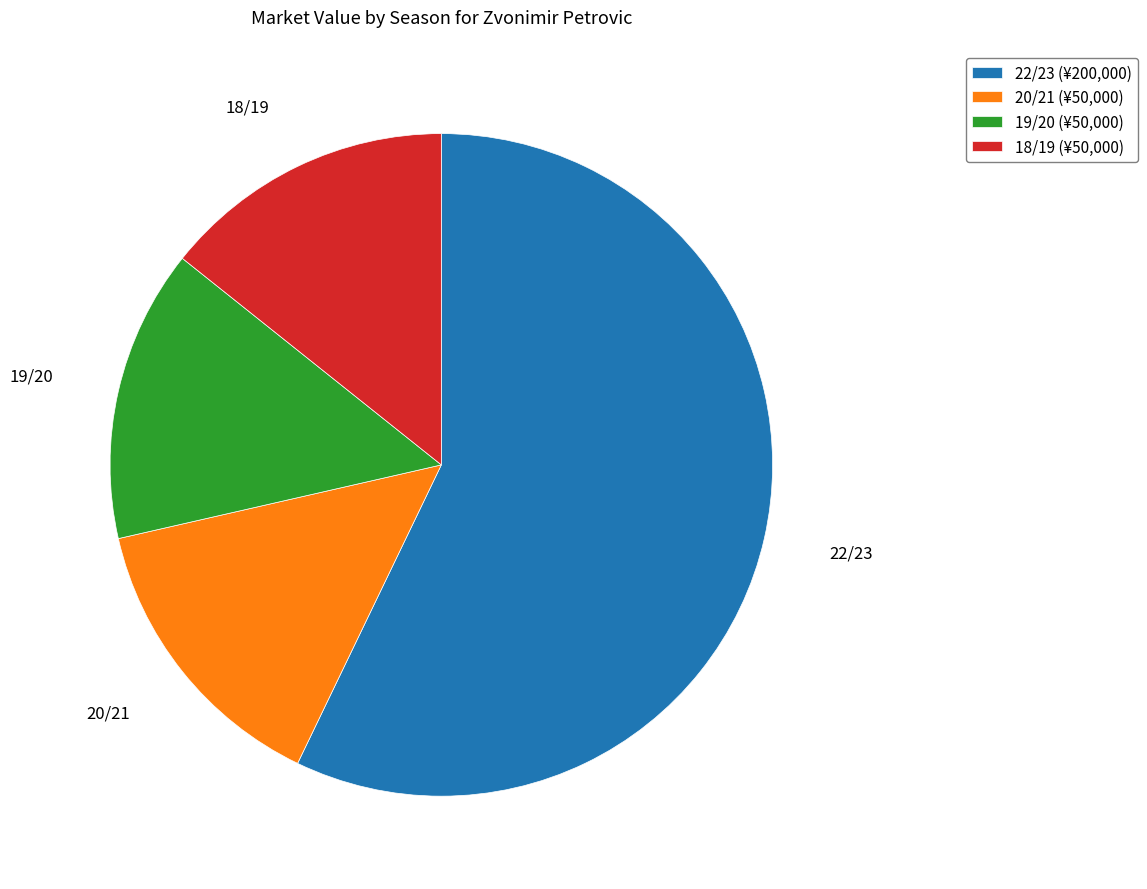

Is it true that 20/21 is 25% of the pie?

False